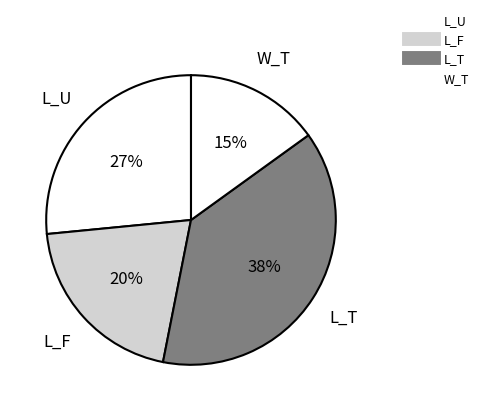

To the nearest percent, what percentage of the pie is L_T?

38%